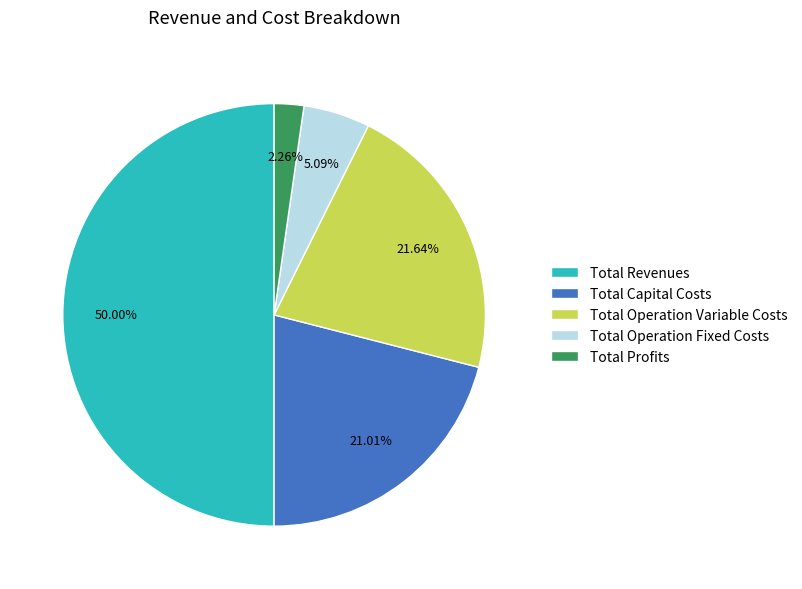

Approximately how many times larger is the value at Total Revenues compared to Total Operation Fixed Costs?

9.8